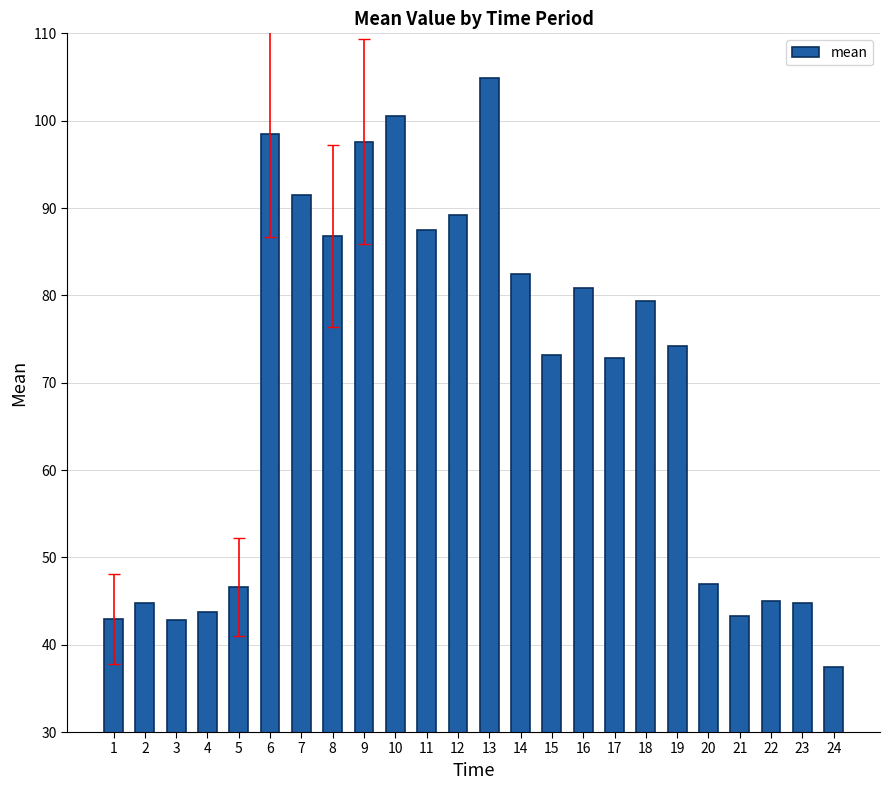

How many data points does each series have?

24